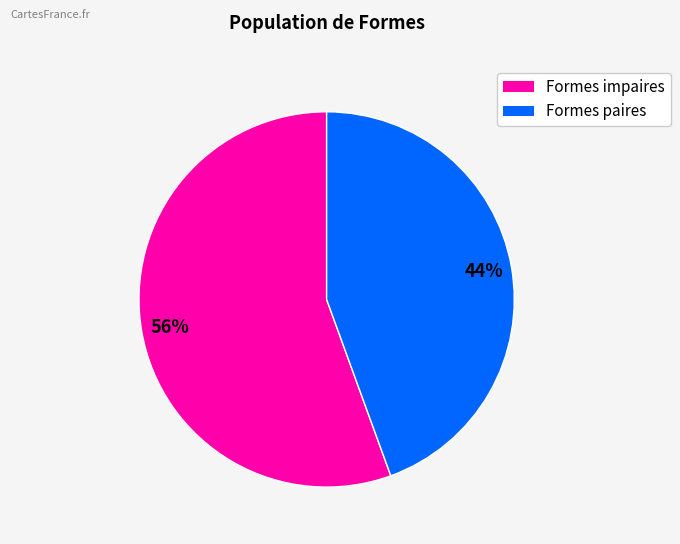

Is there a majority slice in this chart?

Yes